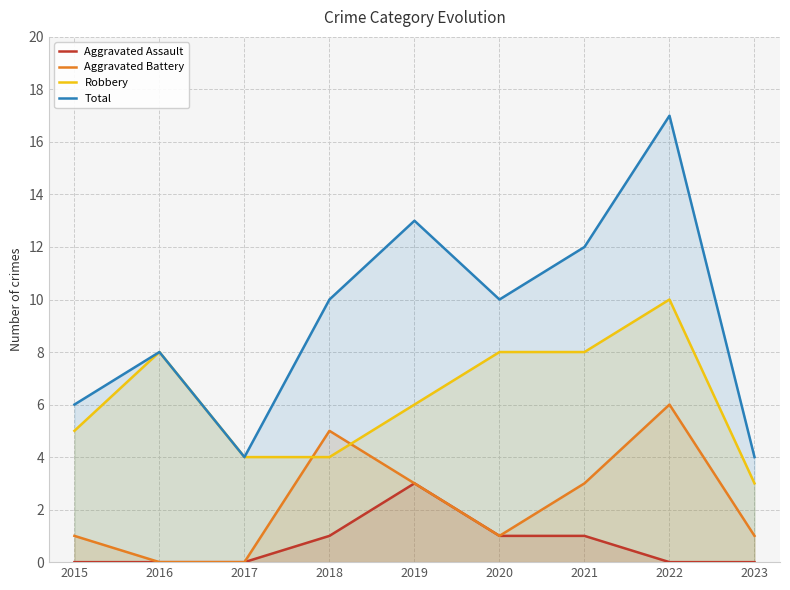

At how many categories does at least one series exceed 12?

2